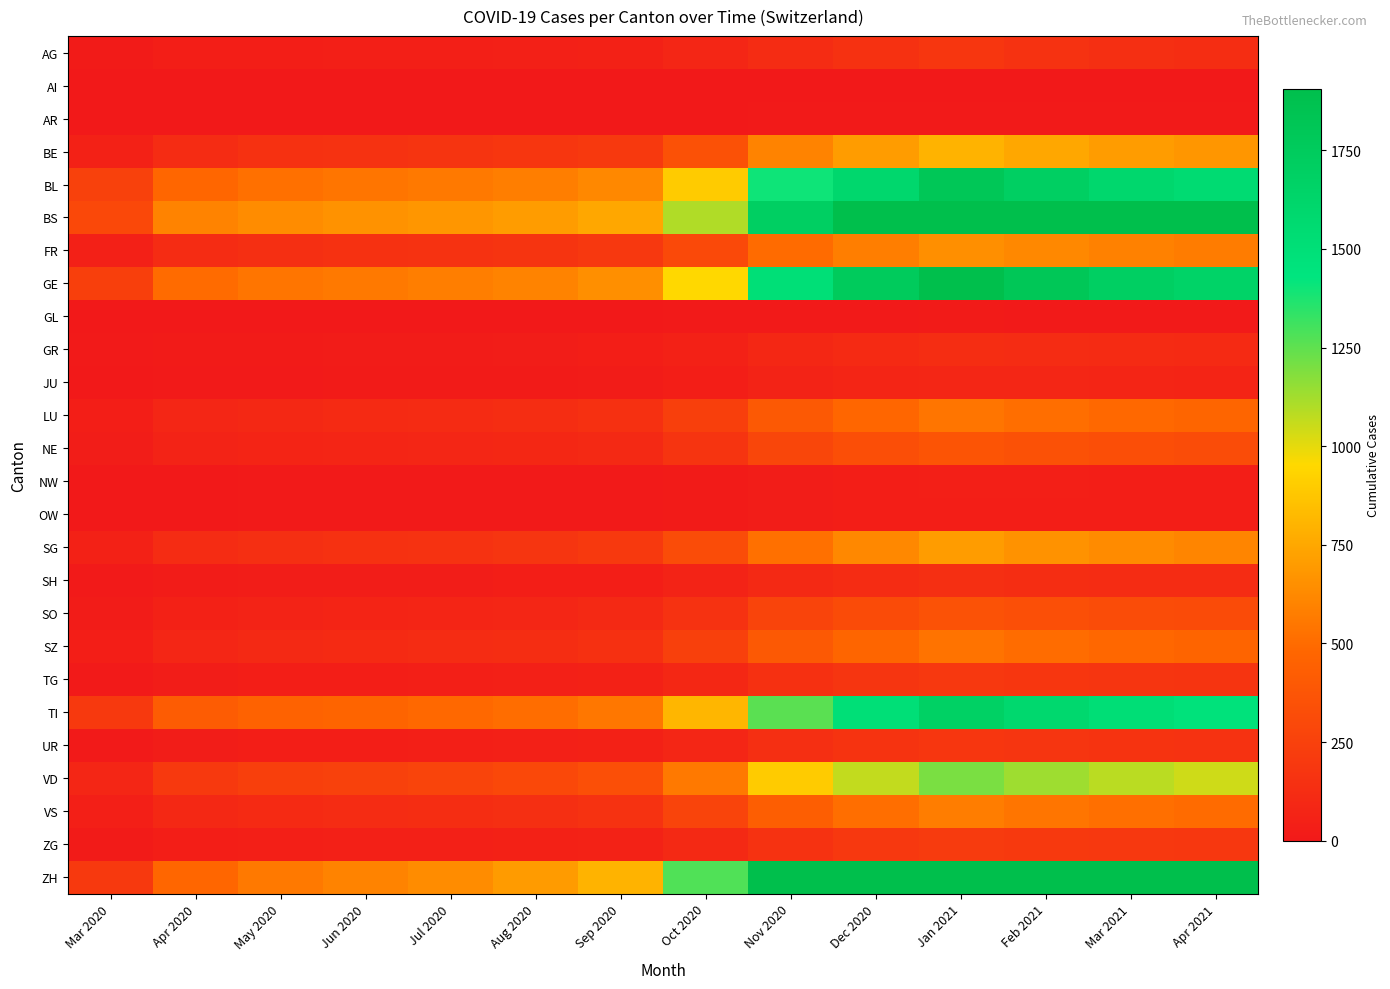

Reading left to right, extract all data points from this chart.

AG: Mar 2020=12	Apr 2020=30	May 2020=35	Jun 2020=38	Jul 2020=40	Aug 2020=42	Sep 2020=55	Oct 2020=80	Nov 2020=120	Dec 2020=150	Jan 2021=180	Feb 2021=160	Mar 2021=140	Apr 2021=130
AI: Mar 2020=0	Apr 2020=0	May 2020=0	Jun 2020=0	Jul 2020=0	Aug 2020=0	Sep 2020=0	Oct 2020=0	Nov 2020=1	Dec 2020=2	Jan 2021=3	Feb 2021=2	Mar 2021=2	Apr 2021=2
AR: Mar 2020=0	Apr 2020=0	May 2020=0	Jun 2020=0	Jul 2020=0	Aug 2020=0	Sep 2020=1	Oct 2020=2	Nov 2020=5	Dec 2020=8	Jan 2021=10	Feb 2021=8	Mar 2021=7	Apr 2021=6
BE: Mar 2020=50	Apr 2020=120	May 2020=150	Jun 2020=160	Jul 2020=170	Aug 2020=180	Sep 2020=200	Oct 2020=350	Nov 2020=600	Dec 2020=700	Jan 2021=800	Feb 2021=750	Mar 2021=700	Apr 2021=680
BL: Mar 2020=251	Apr 2020=480	May 2020=520	Jun 2020=540	Jul 2020=560	Aug 2020=580	Sep 2020=620	Oct 2020=900	Nov 2020=1400	Dec 2020=1600	Jan 2021=1800	Feb 2021=1700	Mar 2021=1600	Apr 2021=1550
BS: Mar 2020=292	Apr 2020=600	May 2020=640	Jun 2020=660	Jul 2020=680	Aug 2020=700	Sep 2020=750	Oct 2020=1100	Nov 2020=1700	Dec 2020=2000	Jan 2021=2200	Feb 2021=2100	Mar 2021=2000	Apr 2021=1950
FR: Mar 2020=46	Apr 2020=120	May 2020=140	Jun 2020=150	Jul 2020=160	Aug 2020=170	Sep 2020=190	Oct 2020=300	Nov 2020=500	Dec 2020=580	Jan 2021=650	Feb 2021=620	Mar 2021=590	Apr 2021=570
GE: Mar 2020=241	Apr 2020=500	May 2020=540	Jun 2020=560	Jul 2020=580	Aug 2020=600	Sep 2020=650	Oct 2020=950	Nov 2020=1500	Dec 2020=1750	Jan 2021=1900	Feb 2021=1800	Mar 2021=1700	Apr 2021=1650
GL: Mar 2020=0	Apr 2020=0	May 2020=0	Jun 2020=0	Jul 2020=0	Aug 2020=1	Sep 2020=2	Oct 2020=4	Nov 2020=8	Dec 2020=10	Jan 2021=12	Feb 2021=11	Mar 2021=10	Apr 2021=9
GR: Mar 2020=5	Apr 2020=15	May 2020=18	Jun 2020=20	Jul 2020=22	Aug 2020=25	Sep 2020=30	Oct 2020=55	Nov 2020=90	Dec 2020=110	Jan 2021=130	Feb 2021=120	Mar 2021=115	Apr 2021=110
JU: Mar 2020=2	Apr 2020=8	May 2020=10	Jun 2020=12	Jul 2020=14	Aug 2020=16	Sep 2020=20	Oct 2020=35	Nov 2020=60	Dec 2020=75	Jan 2021=85	Feb 2021=80	Mar 2021=75	Apr 2021=72
LU: Mar 2020=30	Apr 2020=80	May 2020=95	Jun 2020=105	Jul 2020=115	Aug 2020=125	Sep 2020=145	Oct 2020=240	Nov 2020=400	Dec 2020=480	Jan 2021=540	Feb 2021=510	Mar 2021=490	Apr 2021=475
NE: Mar 2020=25	Apr 2020=60	May 2020=70	Jun 2020=75	Jul 2020=80	Aug 2020=88	Sep 2020=100	Oct 2020=170	Nov 2020=280	Dec 2020=330	Jan 2021=370	Feb 2021=350	Mar 2021=330	Apr 2021=320
NW: Mar 2020=1	Apr 2020=3	May 2020=4	Jun 2020=5	Jul 2020=6	Aug 2020=7	Sep 2020=9	Oct 2020=16	Nov 2020=28	Dec 2020=34	Jan 2021=40	Feb 2021=38	Mar 2021=36	Apr 2021=35
OW: Mar 2020=1	Apr 2020=3	May 2020=4	Jun 2020=5	Jul 2020=6	Aug 2020=7	Sep 2020=9	Oct 2020=15	Nov 2020=26	Dec 2020=32	Jan 2021=36	Feb 2021=34	Mar 2021=32	Apr 2021=31
SG: Mar 2020=50	Apr 2020=120	May 2020=140	Jun 2020=150	Jul 2020=160	Aug 2020=175	Sep 2020=200	Oct 2020=320	Nov 2020=520	Dec 2020=620	Jan 2021=700	Feb 2021=660	Mar 2021=630	Apr 2021=610
SH: Mar 2020=8	Apr 2020=20	May 2020=24	Jun 2020=26	Jul 2020=28	Aug 2020=31	Sep 2020=37	Oct 2020=62	Nov 2020=100	Dec 2020=120	Jan 2021=135	Feb 2021=128	Mar 2021=122	Apr 2021=118
SO: Mar 2020=20	Apr 2020=55	May 2020=65	Jun 2020=70	Jul 2020=76	Aug 2020=83	Sep 2020=97	Oct 2020=160	Nov 2020=265	Dec 2020=315	Jan 2021=355	Feb 2021=336	Mar 2021=320	Apr 2021=310
SZ: Mar 2020=33	Apr 2020=85	May 2020=100	Jun 2020=108	Jul 2020=116	Aug 2020=127	Sep 2020=148	Oct 2020=245	Nov 2020=400	Dec 2020=475	Jan 2021=535	Feb 2021=506	Mar 2021=482	Apr 2021=466
TG: Mar 2020=10	Apr 2020=28	May 2020=34	Jun 2020=37	Jul 2020=40	Aug 2020=44	Sep 2020=52	Oct 2020=88	Nov 2020=145	Dec 2020=172	Jan 2021=194	Feb 2021=183	Mar 2021=174	Apr 2021=168
TI: Mar 2020=202	Apr 2020=420	May 2020=455	Jun 2020=472	Jul 2020=489	Aug 2020=507	Sep 2020=549	Oct 2020=810	Nov 2020=1260	Dec 2020=1500	Jan 2021=1680	Feb 2021=1590	Mar 2021=1515	Apr 2021=1465
UR: Mar 2020=11	Apr 2020=28	May 2020=33	Jun 2020=36	Jul 2020=39	Aug 2020=43	Sep 2020=50	Oct 2020=83	Nov 2020=137	Dec 2020=163	Jan 2021=184	Feb 2021=174	Mar 2021=166	Apr 2021=160
VD: Mar 2020=81	Apr 2020=200	May 2020=235	Jun 2020=252	Jul 2020=270	Aug 2020=294	Sep 2020=340	Oct 2020=555	Nov 2020=900	Dec 2020=1065	Jan 2021=1200	Feb 2021=1134	Mar 2021=1080	Apr 2021=1044
VS: Mar 2020=39	Apr 2020=95	May 2020=110	Jun 2020=118	Jul 2020=126	Aug 2020=138	Sep 2020=160	Oct 2020=265	Nov 2020=430	Dec 2020=510	Jan 2021=575	Feb 2021=543	Mar 2021=517	Apr 2021=500
ZG: Mar 2020=12	Apr 2020=32	May 2020=38	Jun 2020=41	Jul 2020=44	Aug 2020=49	Sep 2020=58	Oct 2020=97	Nov 2020=160	Dec 2020=190	Jan 2021=215	Feb 2021=203	Mar 2021=193	Apr 2021=187
ZH: Mar 2020=200	Apr 2020=480	May 2020=560	Jun 2020=600	Jul 2020=640	Aug 2020=696	Sep 2020=800	Oct 2020=1280	Nov 2020=2080	Dec 2020=2480	Jan 2021=2800	Feb 2021=2646	Mar 2021=2520	Apr 2021=2436